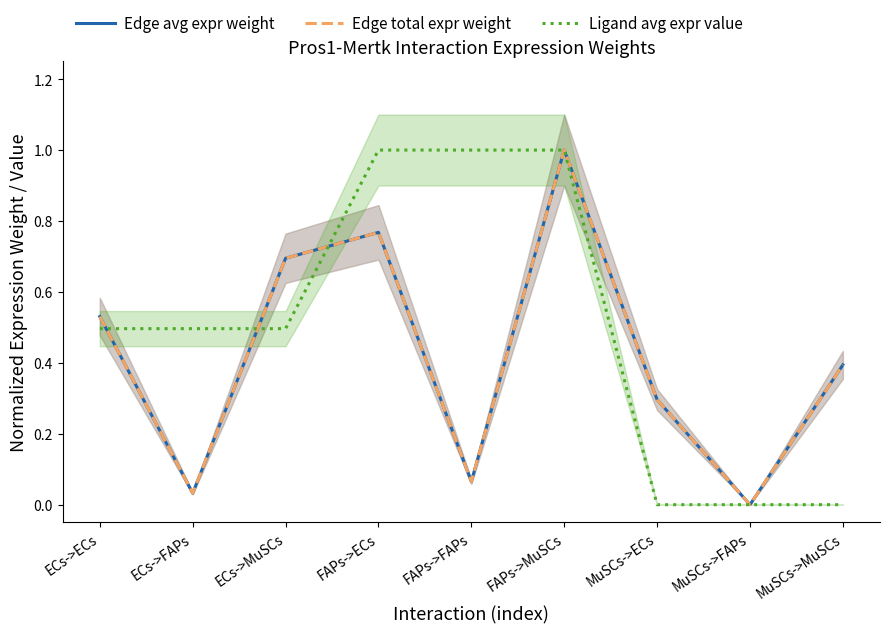

How many values in the Edge total expr weight series exceed 0?

8